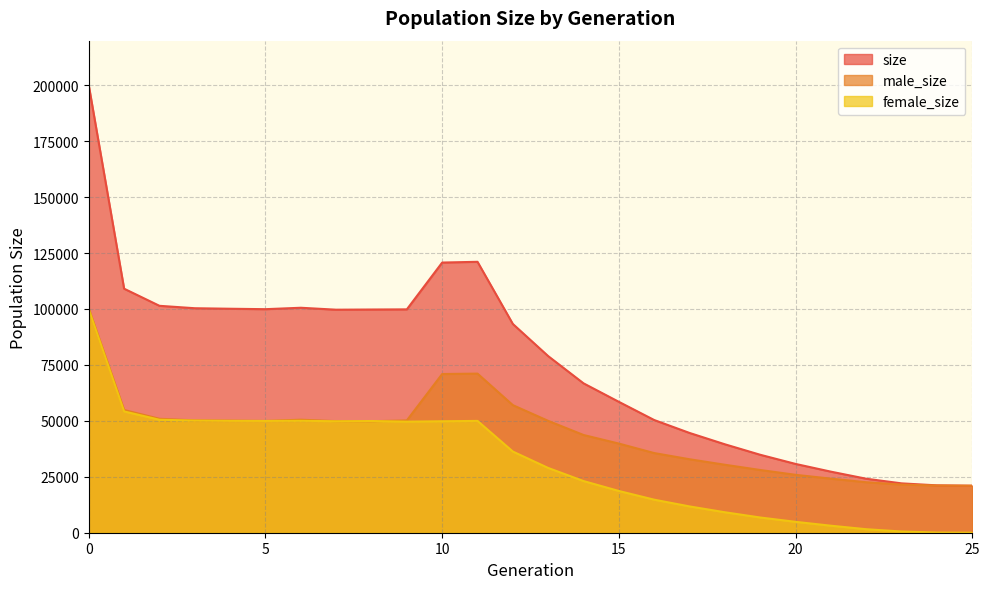

List the labels in order of female_size value, smallest first.

25, 24, 23, 22, 21, 20, 19, 18, 17, 16, 15, 14, 13, 12, 9, 7, 10, 8, 5, 11, 4, 6, 3, 2, 1, 0